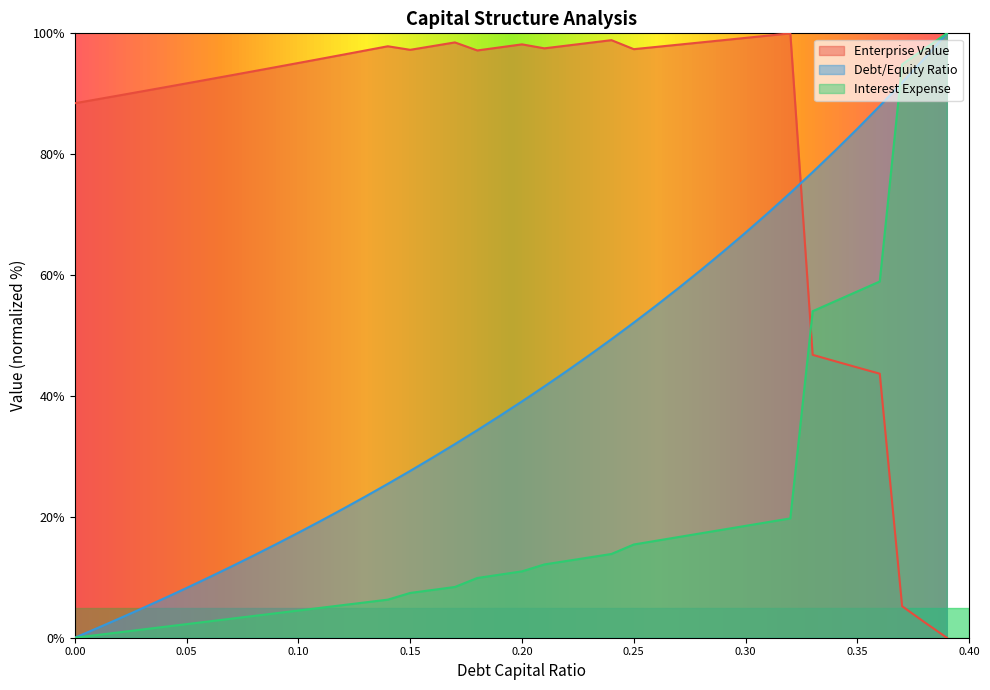

List the labels in order of interest_expense value, largest first.

0.39, 0.38, 0.37, 0.36, 0.35, 0.34, 0.33, 0.32, 0.31, 0.3, 0.29, 0.28, 0.27, 0.26, 0.25, 0.24, 0.23, 0.22, 0.21, 0.2, 0.19, 0.18, 0.17, 0.16, 0.15, 0.14, 0.13, 0.12, 0.11, 0.1, 0.09, 0.08, 0.07, 0.06, 0.05, 0.04, 0.03, 0.02, 0.01, 0.0